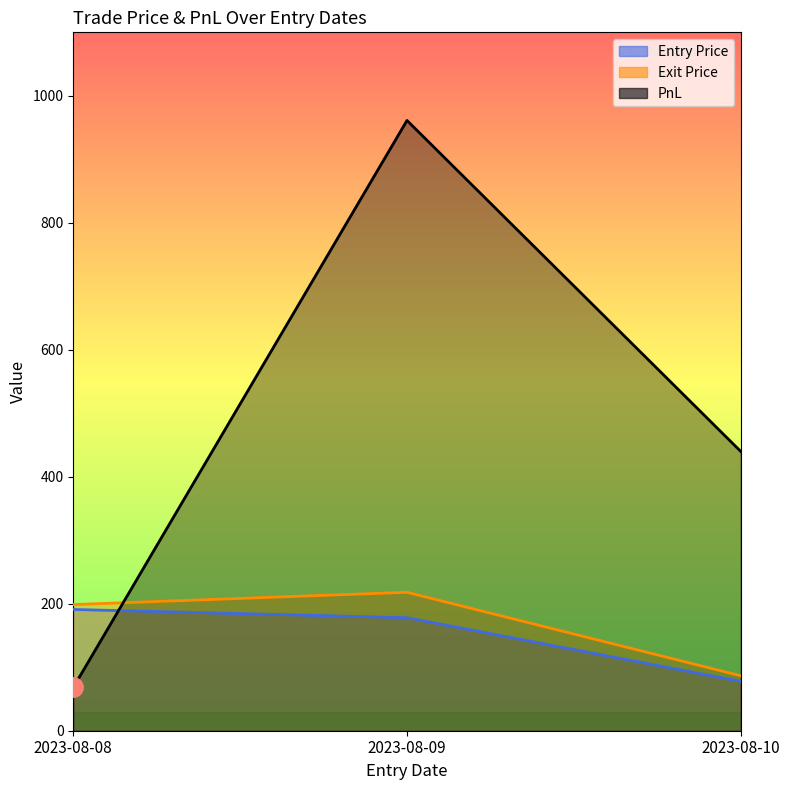

Reading left to right, extract all data points from this chart.

Entry Price: 191.0	178.0	77.8
Exit Price: 198.7	218.1	86.6
PnL: 68.1	961.2	440.0